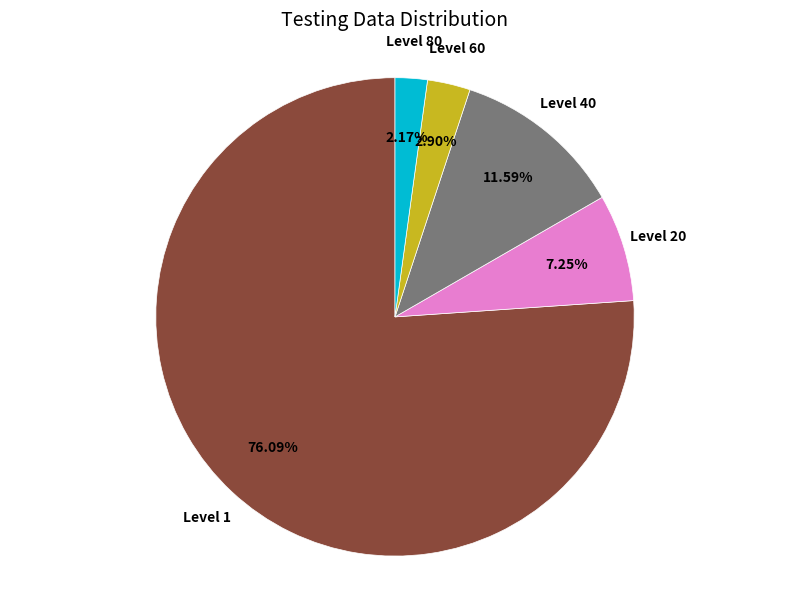

Is there a majority slice in this chart?

Yes